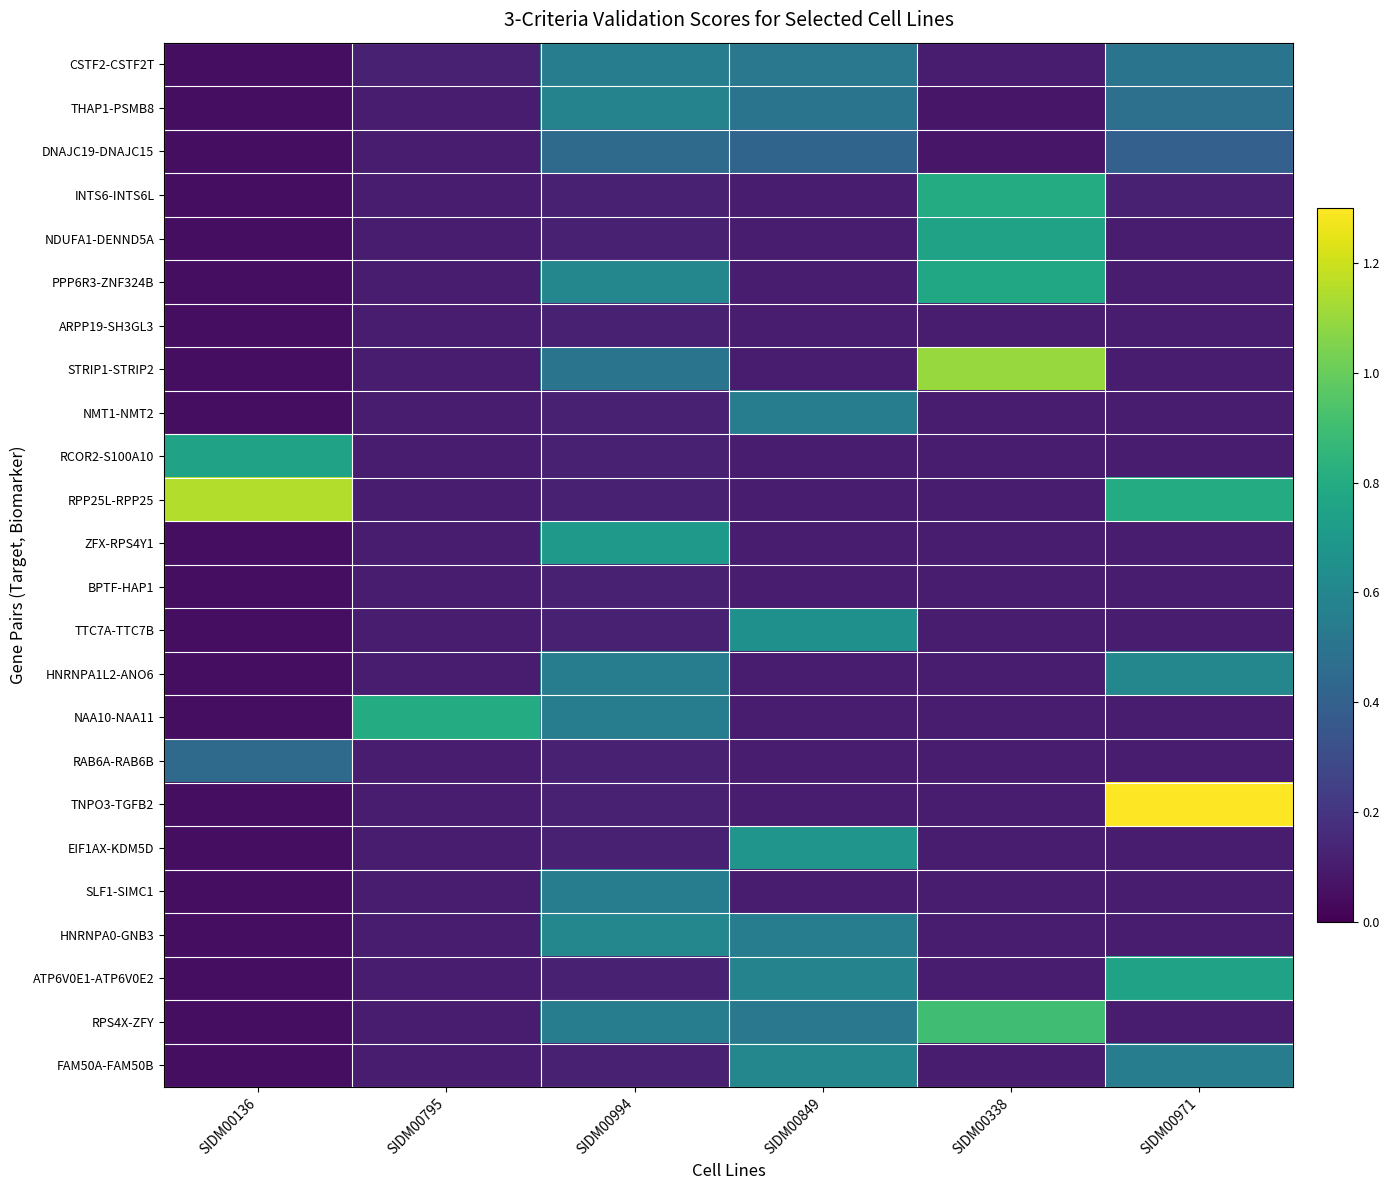

Rank the series at SIDM00971 from highest to lowest value.

TNPO3-TGFB2, RPP25L-RPP25, ATP6V0E1-ATP6V0E2, HNRNPA1L2-ANO6, FAM50A-FAM50B, CSTF2-CSTF2T, THAP1-PSMB8, DNAJC19-DNAJC15, INTS6-INTS6L, NDUFA1-DENND5A, PPP6R3-ZNF324B, ARPP19-SH3GL3, STRIP1-STRIP2, NMT1-NMT2, RCOR2-S100A10, ZFX-RPS4Y1, BPTF-HAP1, TTC7A-TTC7B, NAA10-NAA11, RAB6A-RAB6B, EIF1AX-KDM5D, SLF1-SIMC1, HNRNPA0-GNB3, RPS4X-ZFY